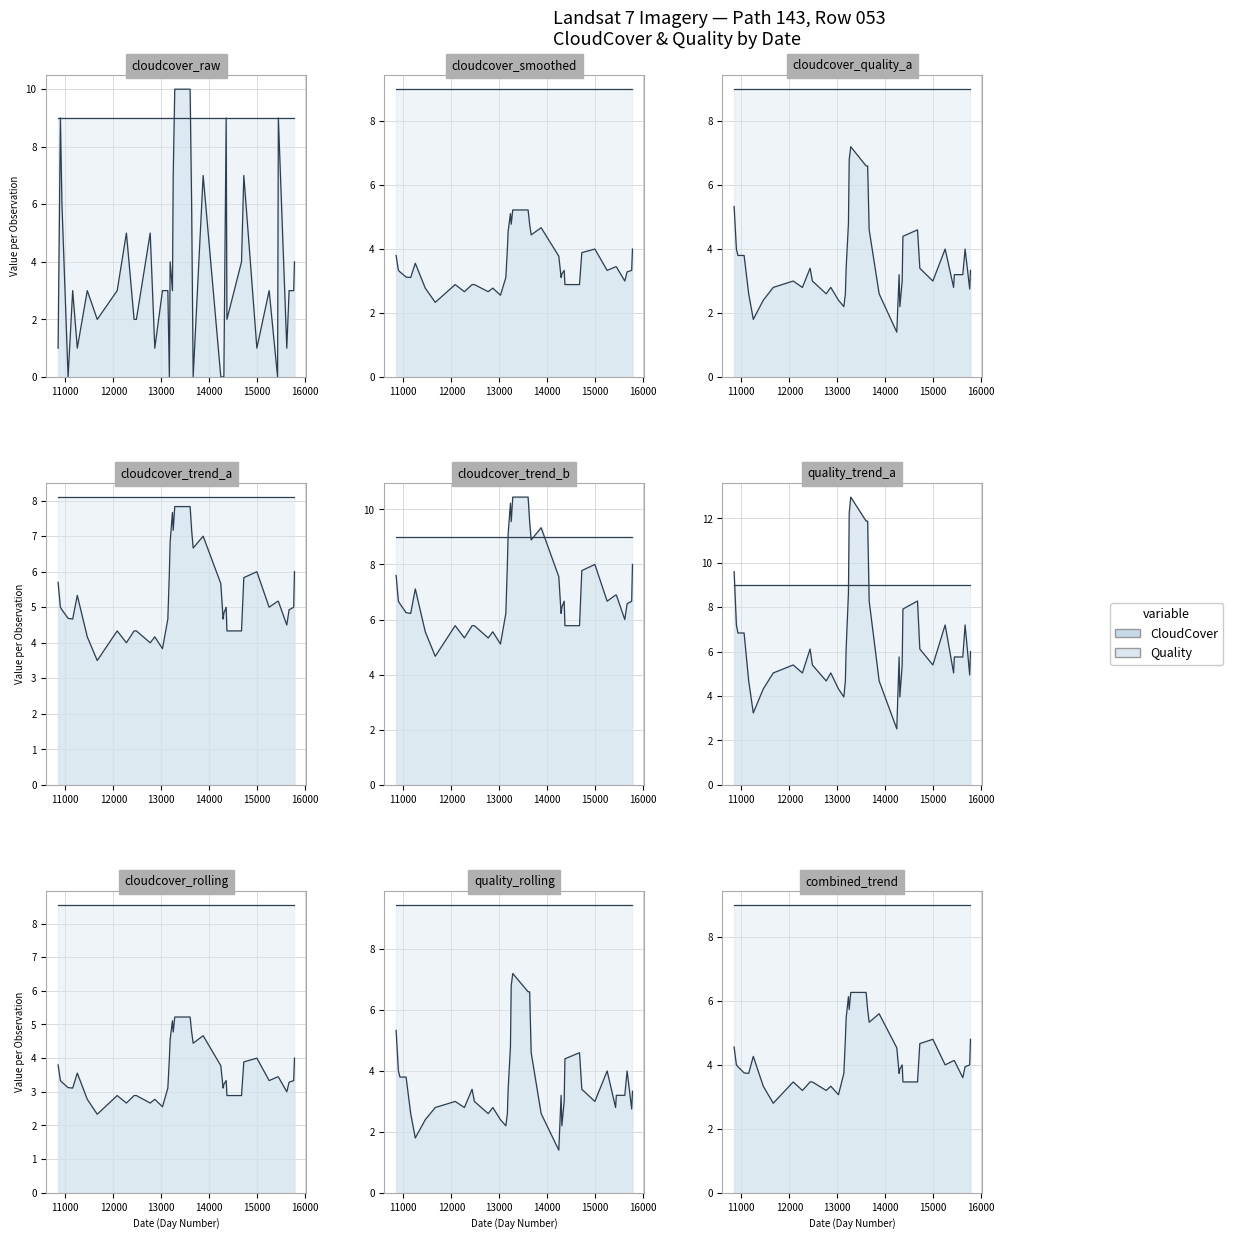

How many points are higher than both their immediate neighbors (excluding endpoints)?

11